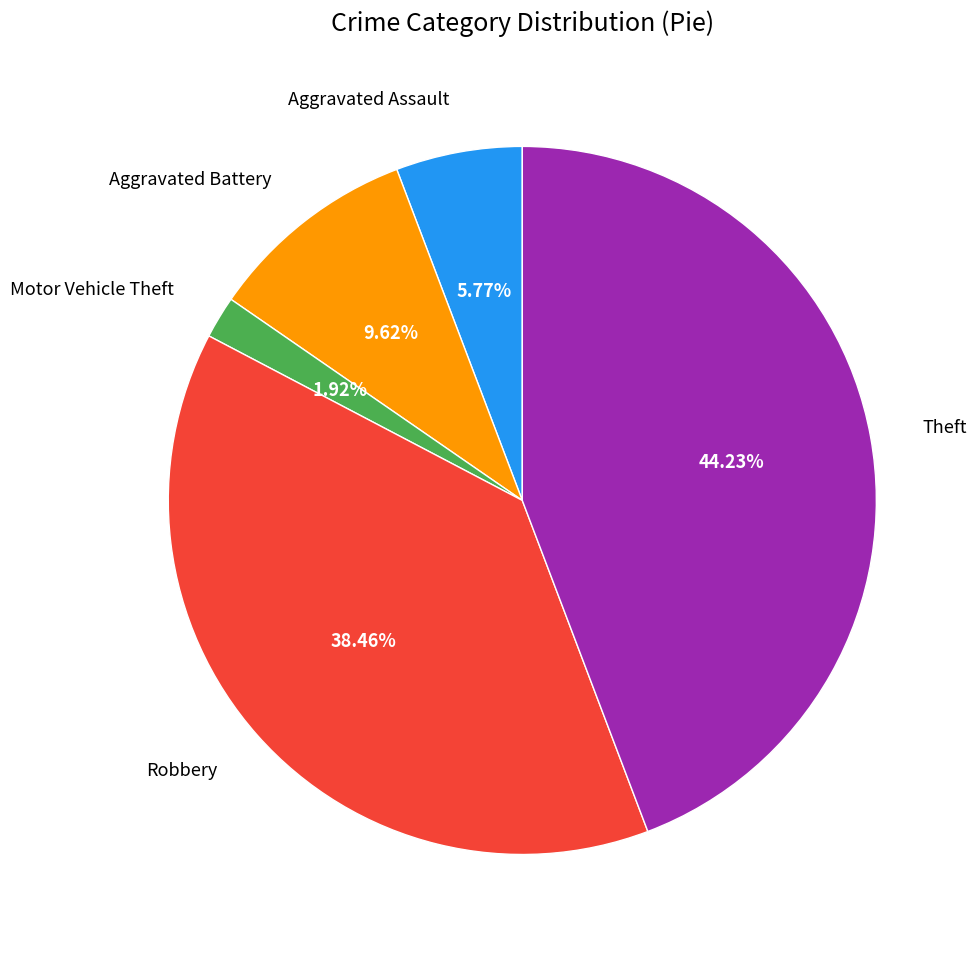

Is there any slice that represents more than half of the pie?

No